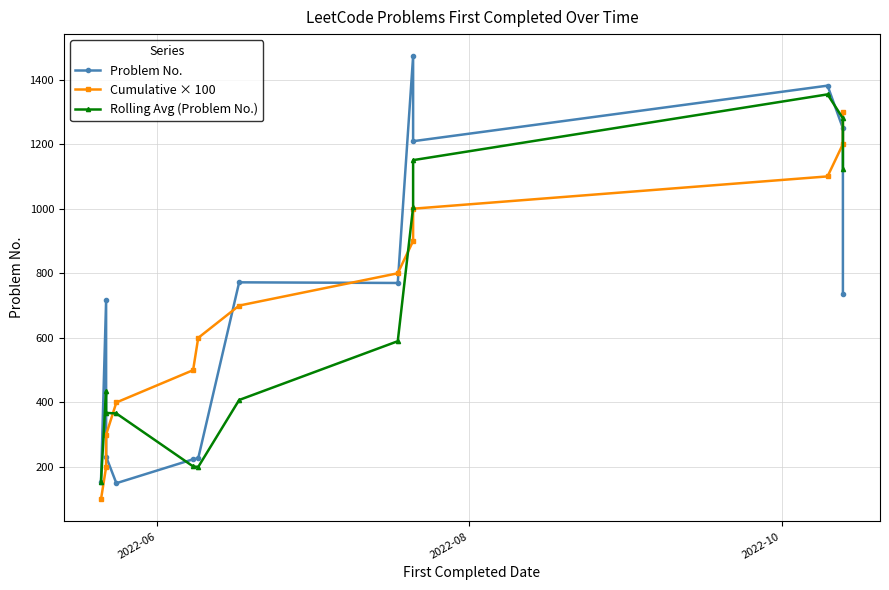

The Problem No. series shows 314.1 at 2022-08. True or false?

False